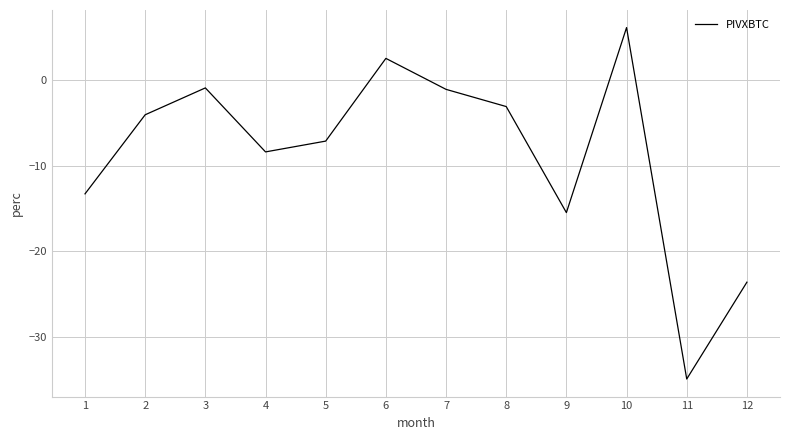

What is the difference between the second highest and minimum values?

37.4